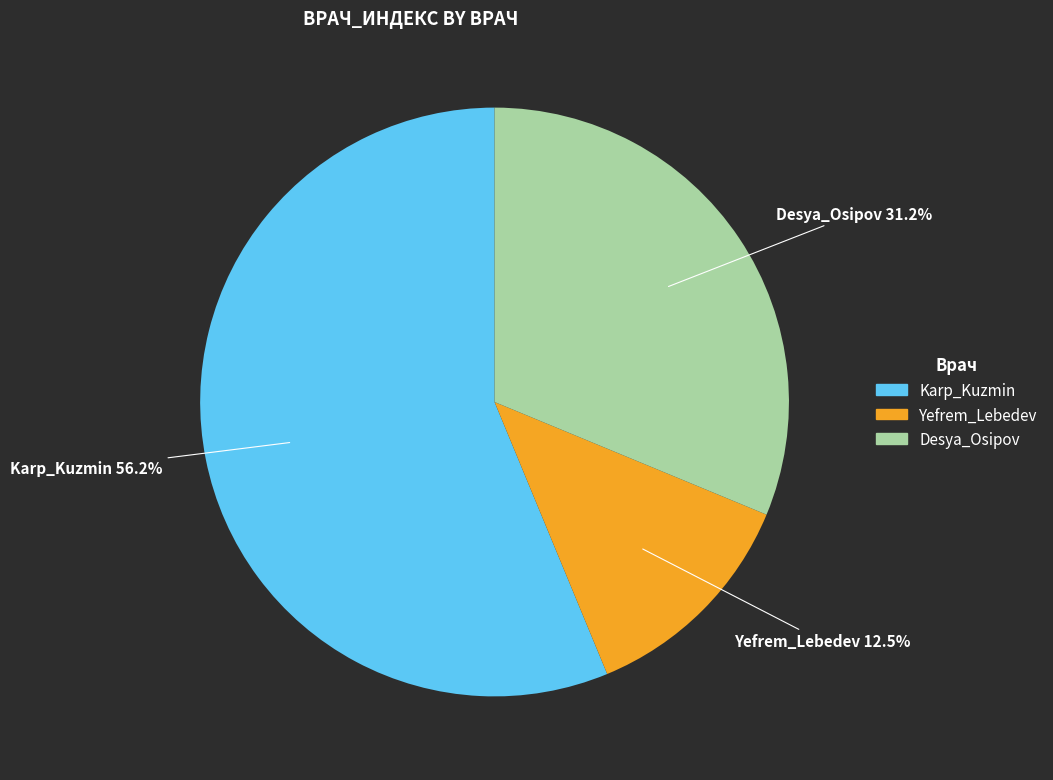

Count the number of slices in the pie.

3